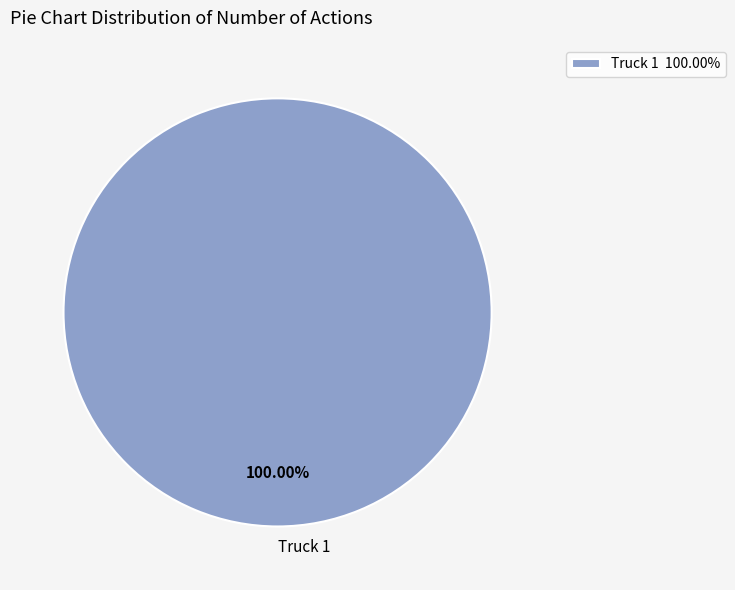

Does Truck 1 represent more than half of the total?

Yes